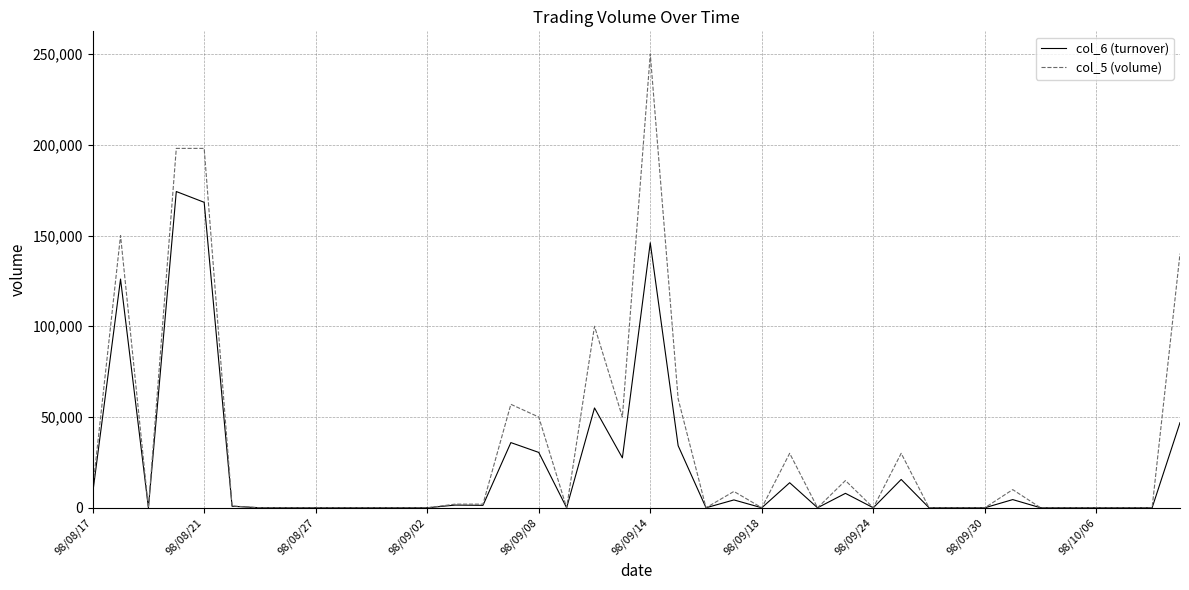

Which series has the largest total across all categories?

col_5 (volume)